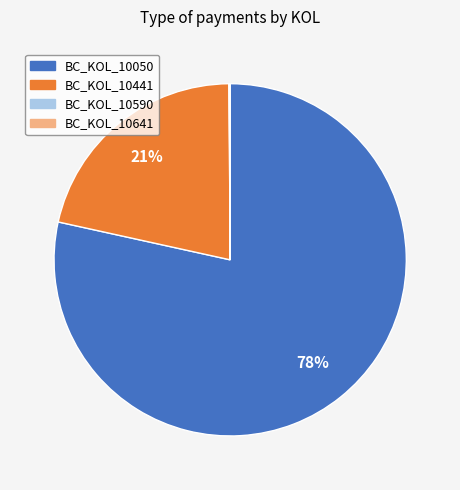

Which slice is the largest?

BC_KOL_10050